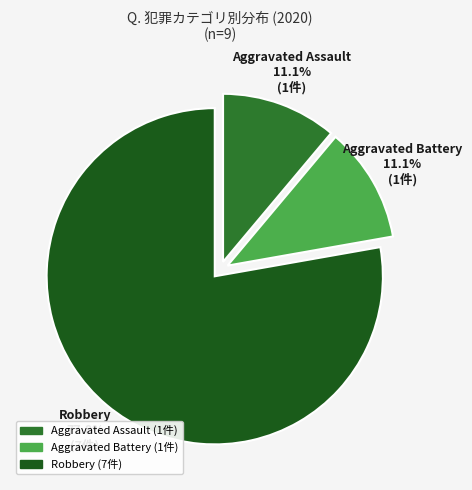

Is there a majority slice in this chart?

Yes